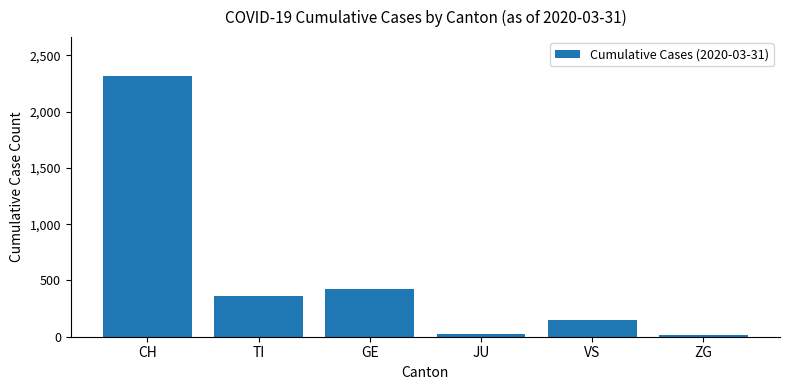

What is the label of the 6th bar from the left?

ZG